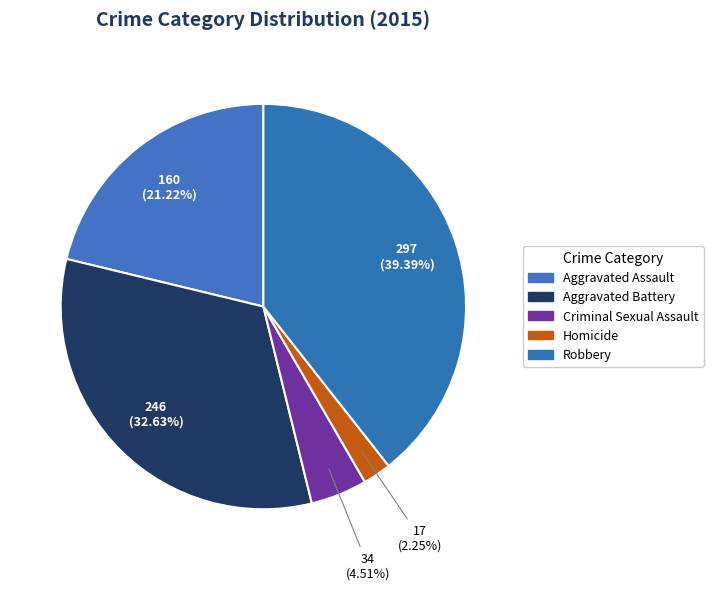

To the nearest percent, what is the difference between the Criminal Sexual Assault and Aggravated Assault slice percentages?

17%